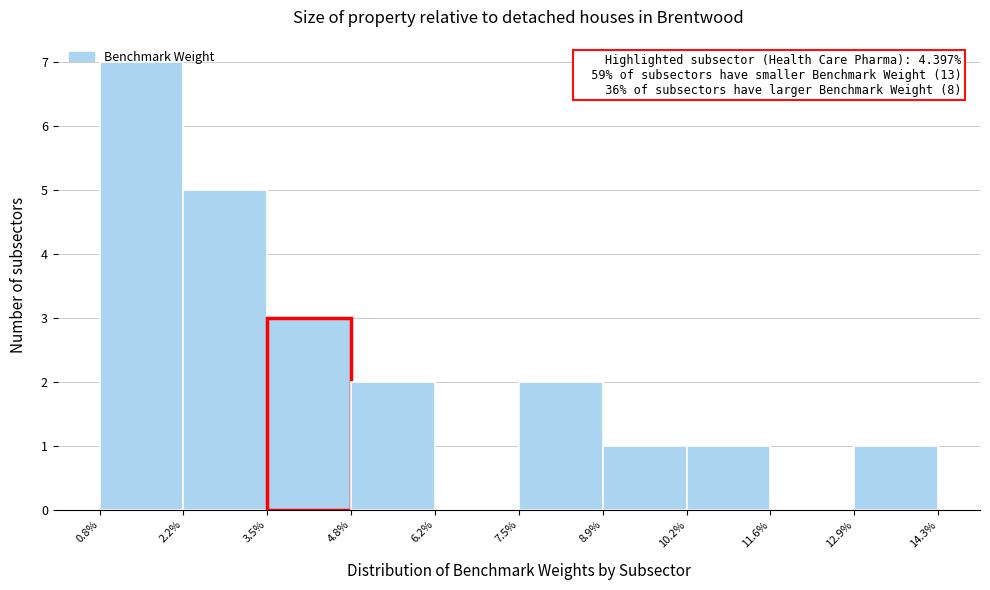

Which range on the x-axis has the tallest bar?

0.8% to 2.2%